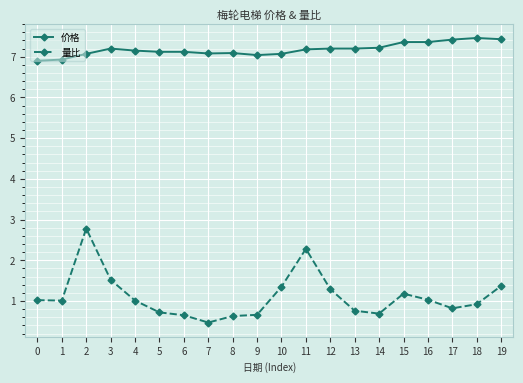

What is the sum of the 量比 values at 11 and 2?

5.1